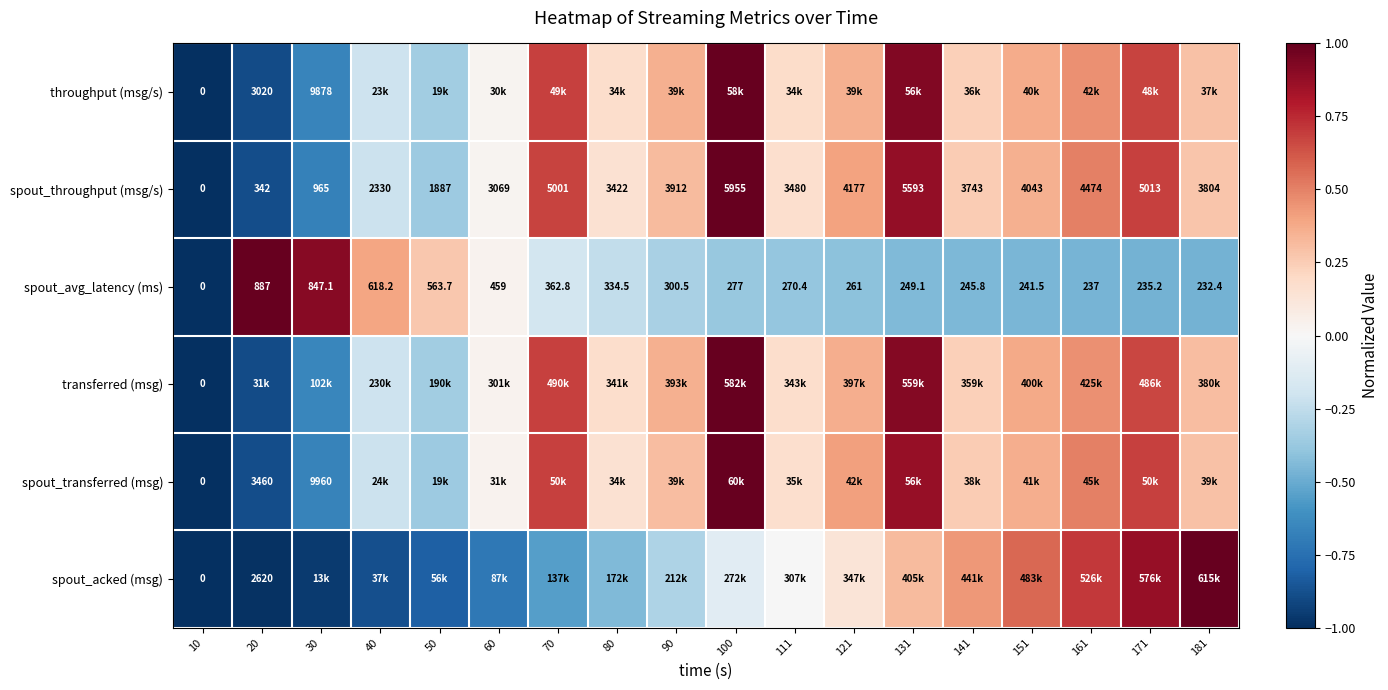

Is the value of spout_transferred (msg) at 20 greater than the value of transferred (msg) at 10?

Yes